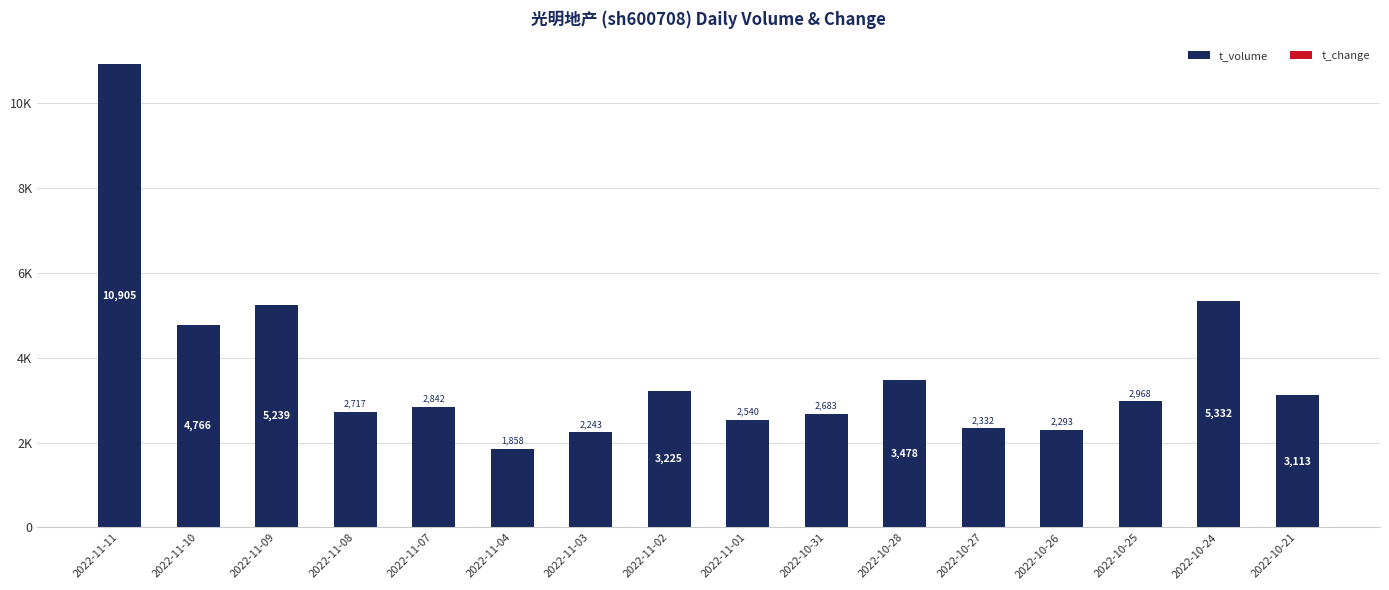

At which label does t_volume reach its minimum?

2022-11-04